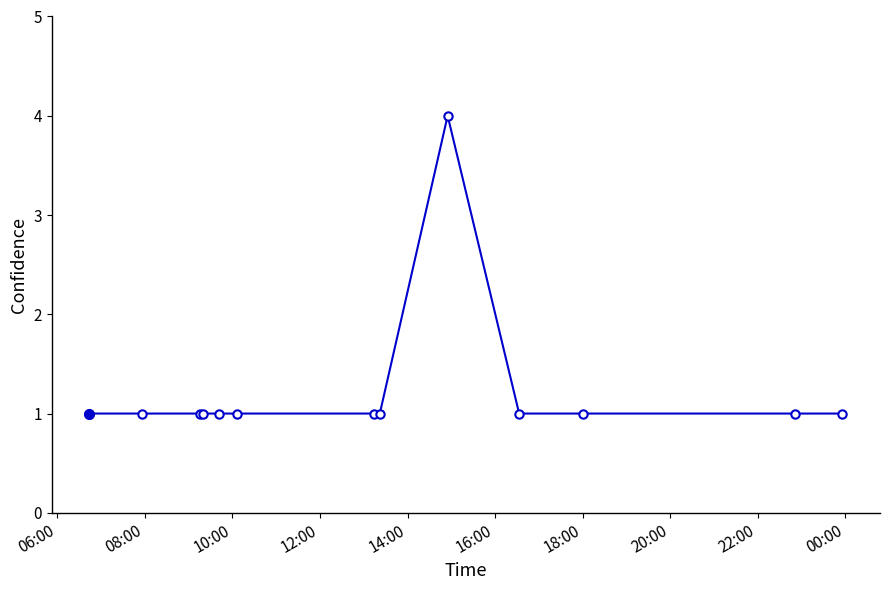

What is the difference between the maximum and minimum values?

3